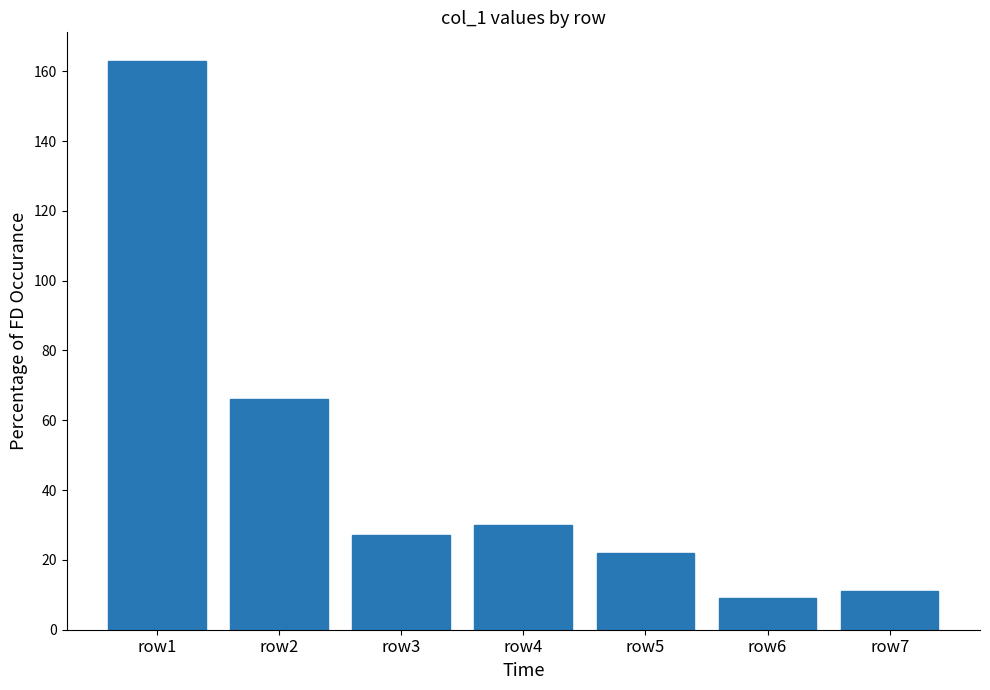

At which label is the value closest to 86?

row2